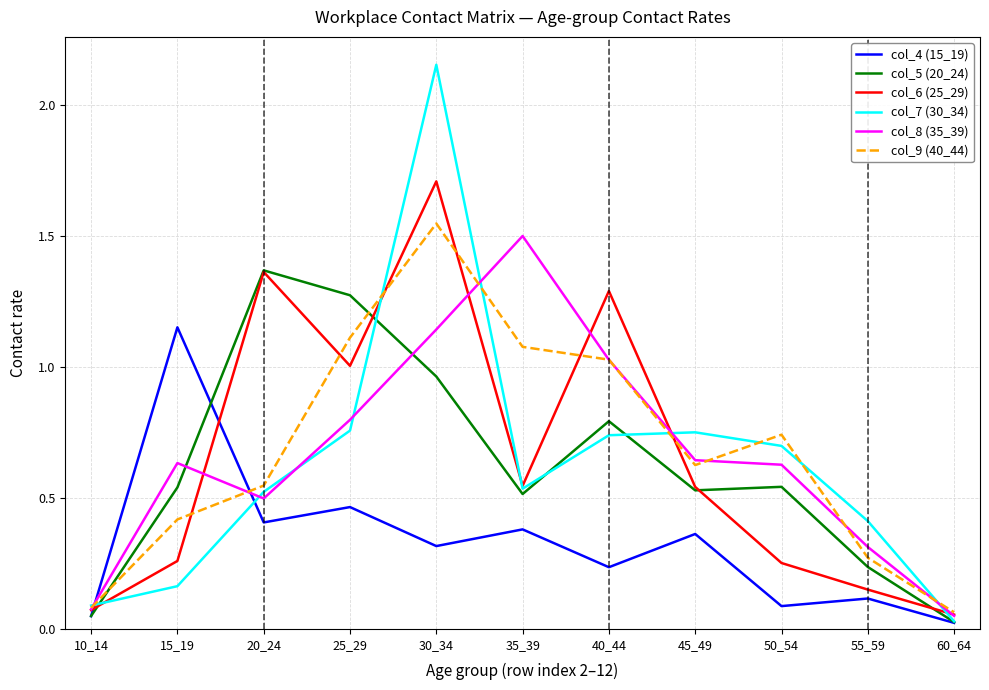

What is the sum of the col_8 (35_39) values at 30_34 and 45_49?

1.8